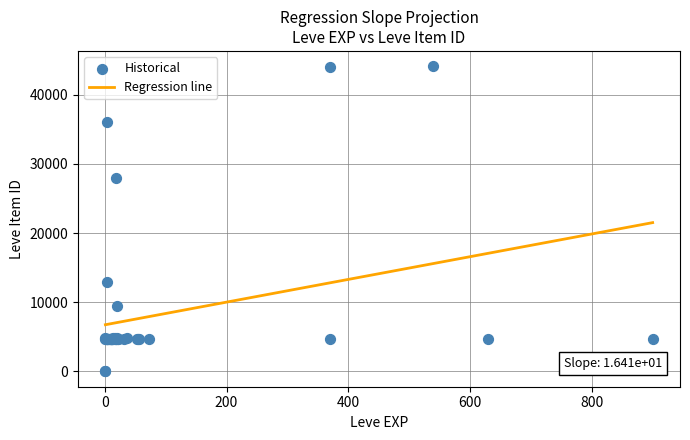

What Y value in the scatter plot is closest to 22048?

27884